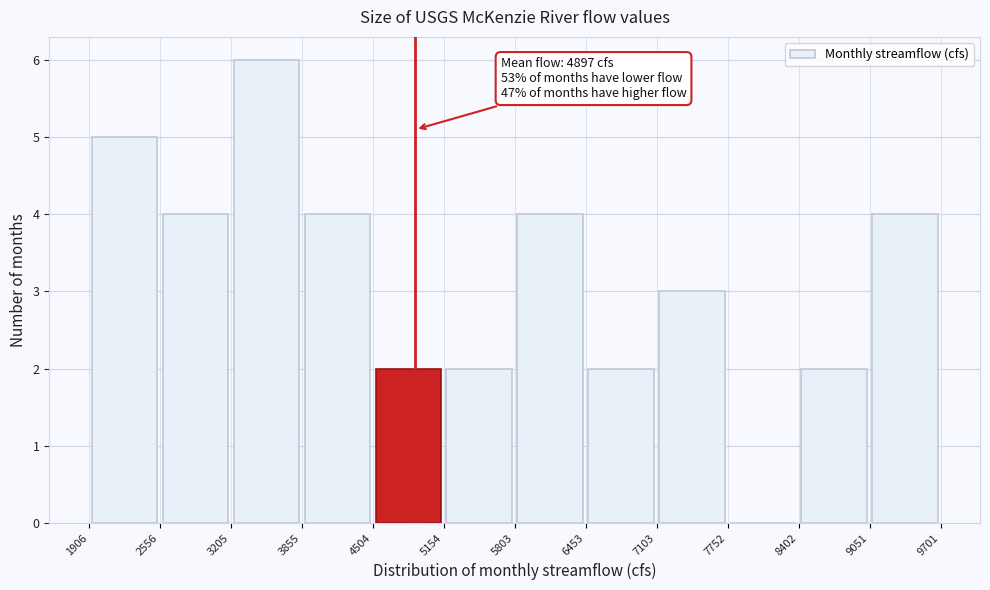

Which range on the x-axis has the tallest bar?

3205 to 3855